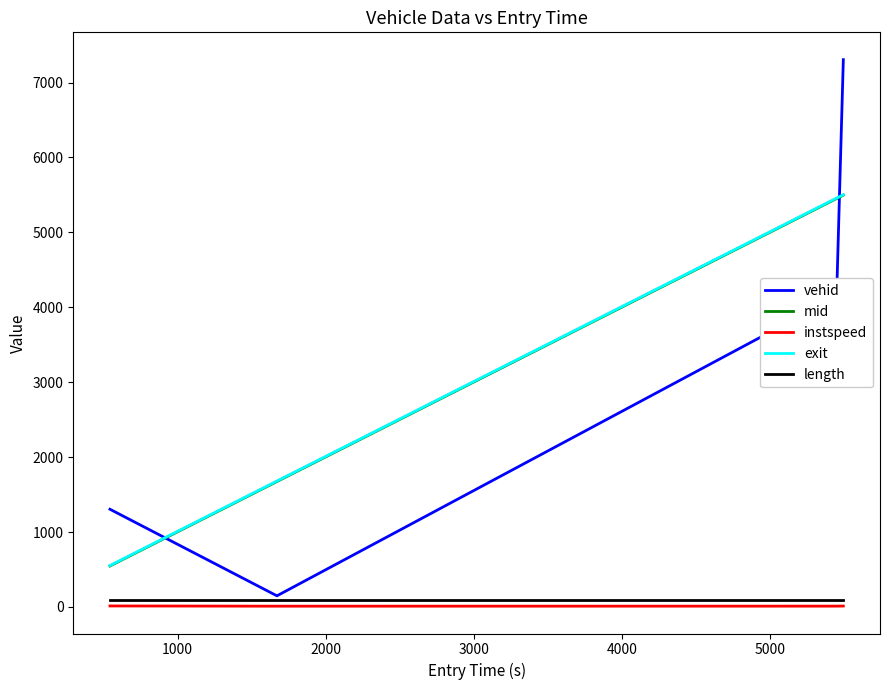

Which series has the widest spread of values?

vehid